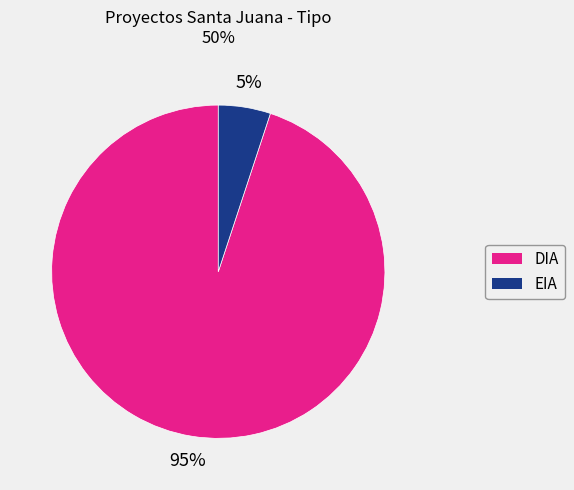

Combined, do EIA and DIA account for over 50%?

Yes